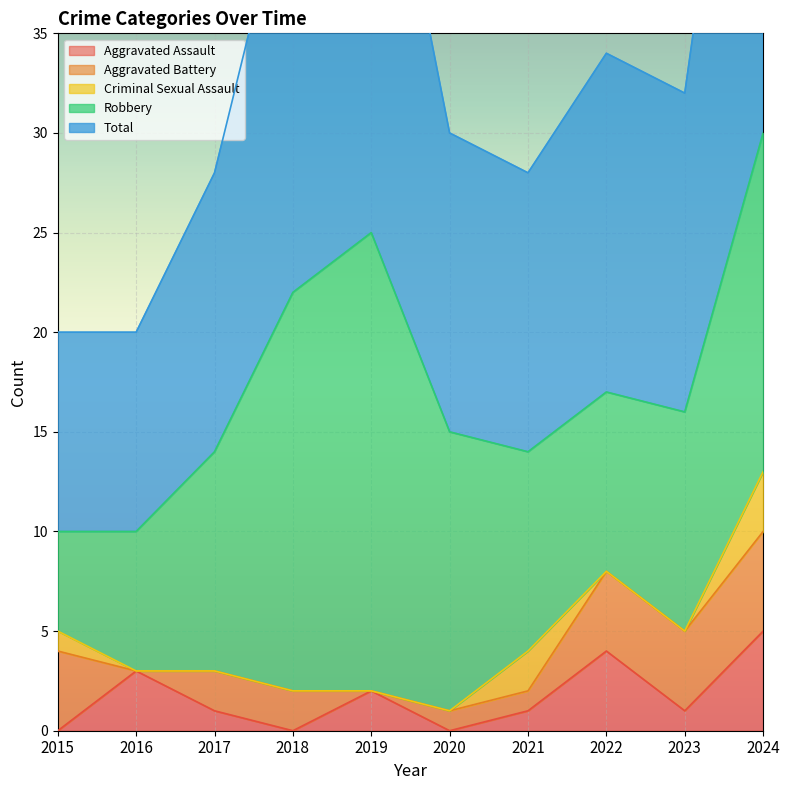

The Aggravated Assault series shows 5 at 2016. True or false?

False